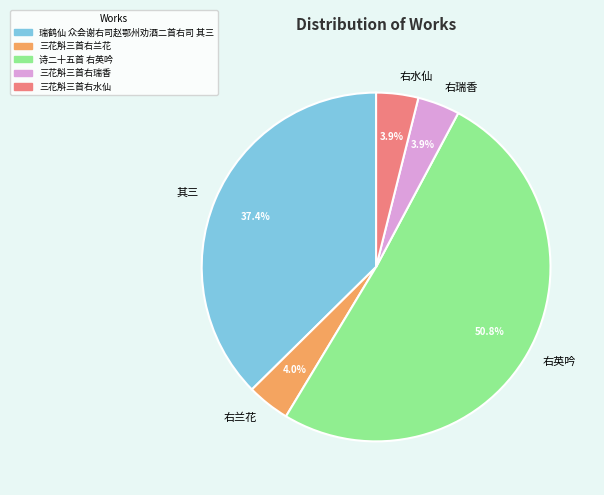

Which category accounts for the majority?

诗二十五首 右英吟